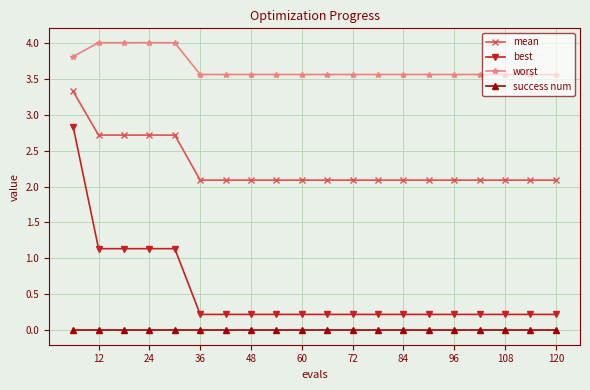

True or false: worst and success num cross at least once.

False